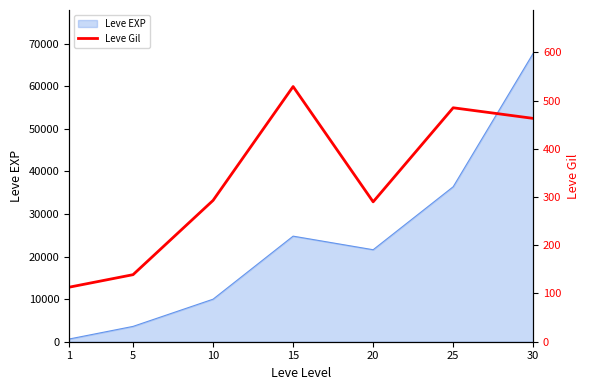

Where does the data first go above 293?

15